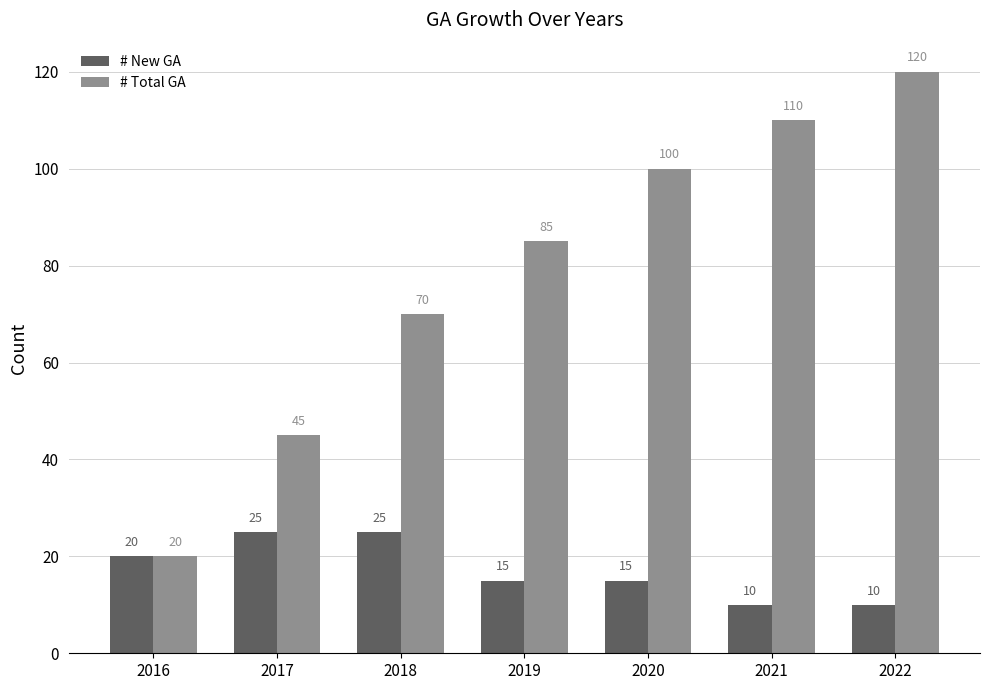

What are all the series names shown in the legend?

# New GA, # Total GA